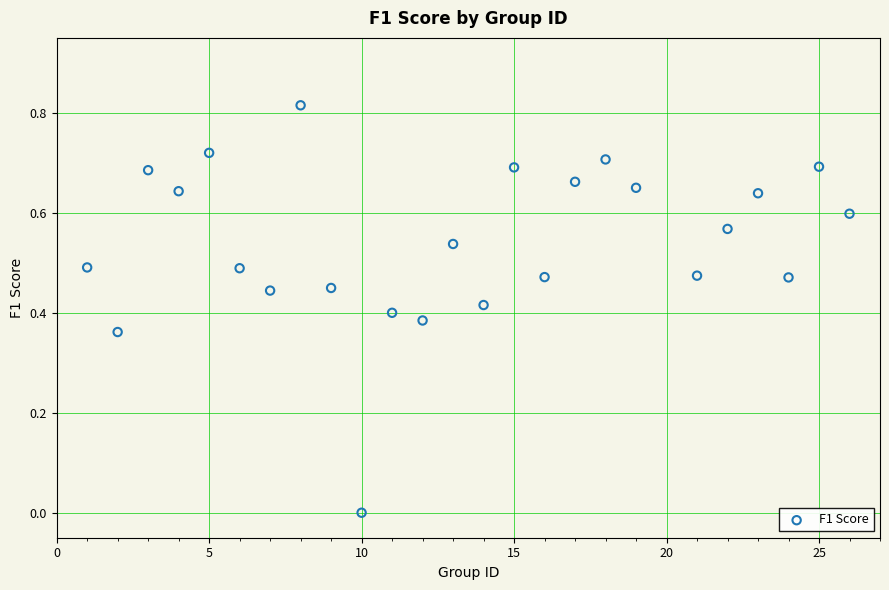

How many data points are displayed?

25